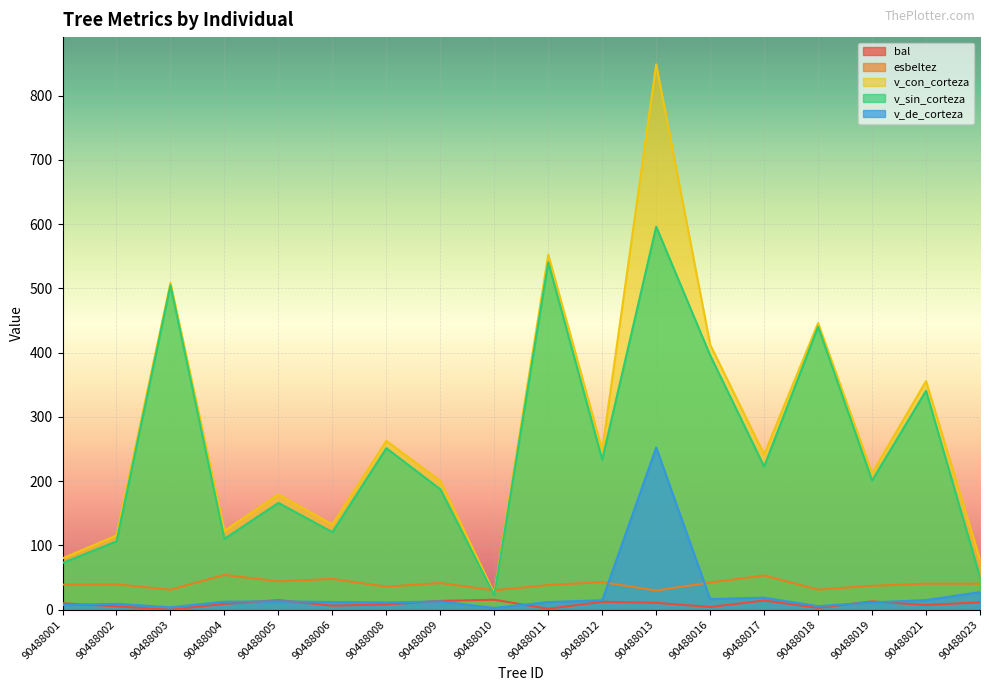

Which series changed the most between 90488005 and 90488016?

v_con_corteza